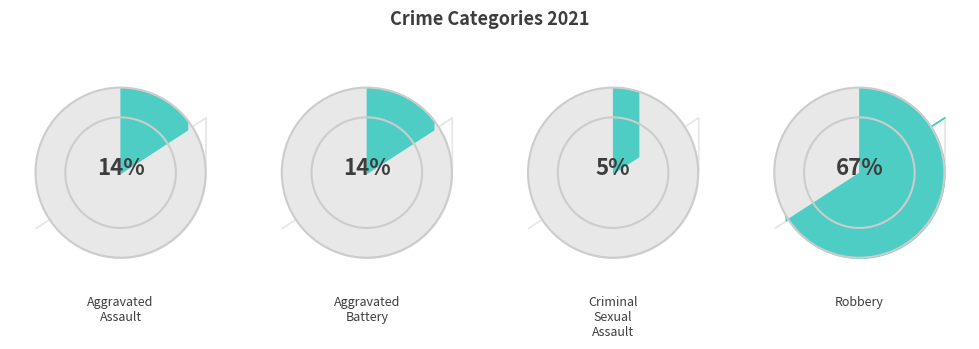

To the nearest percent, what portion does Aggravated Assault represent?

14%